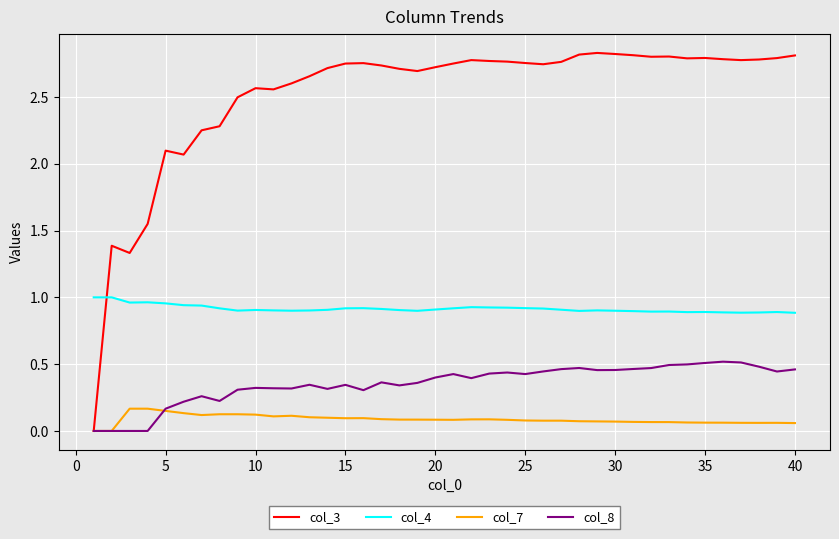

True or false: col_3 has more than 0 points higher than both neighbors.

True